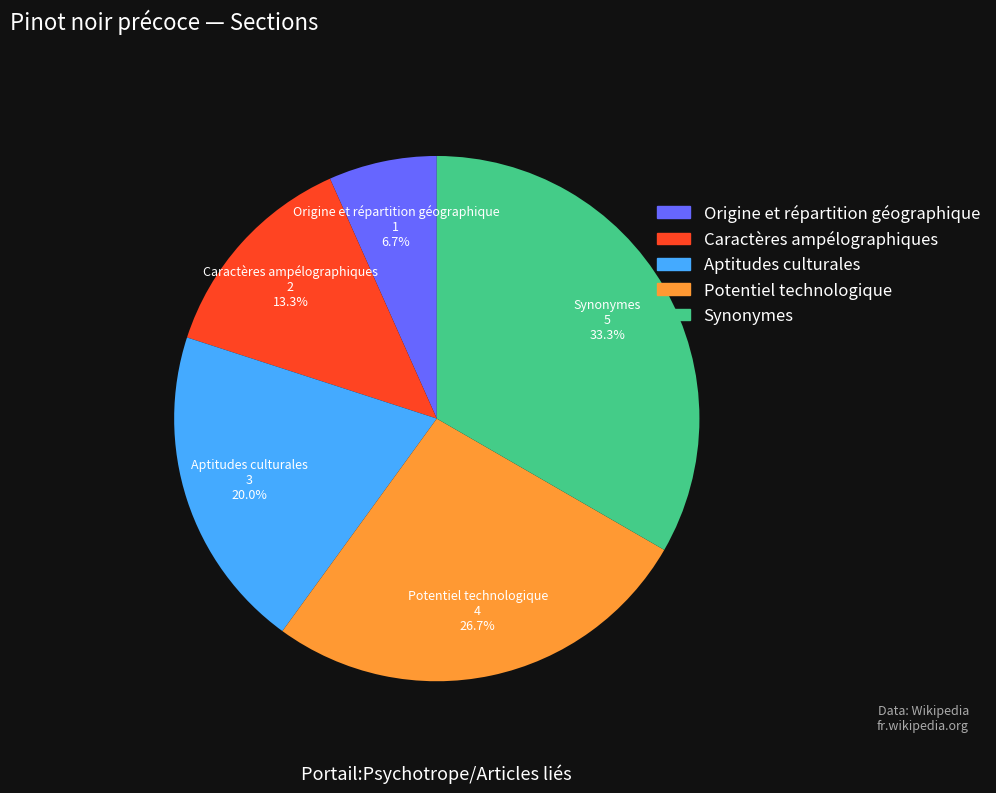

How many segments does this pie chart have?

5